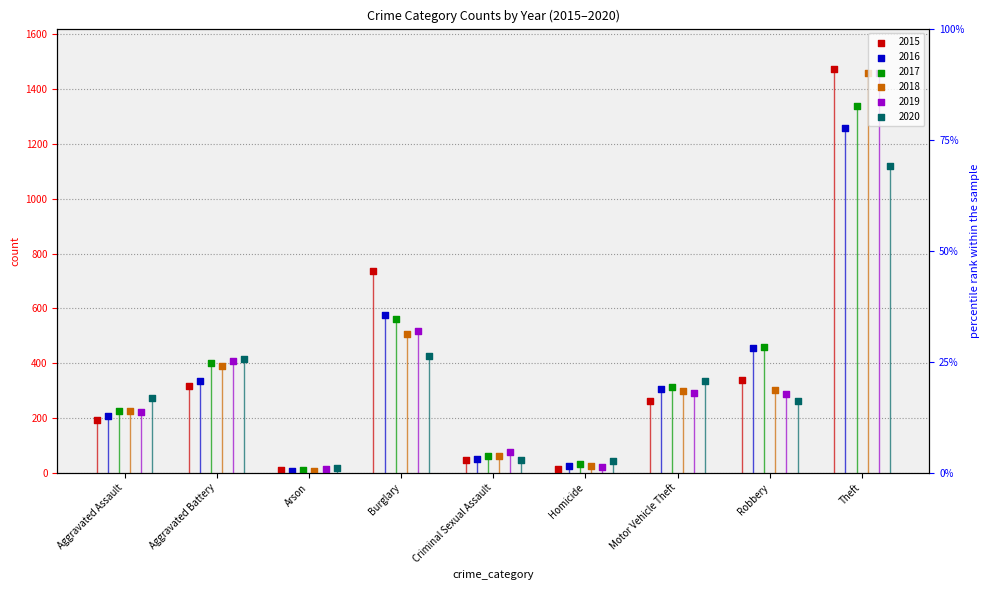

What is the total value across all series at Burglary?

3324